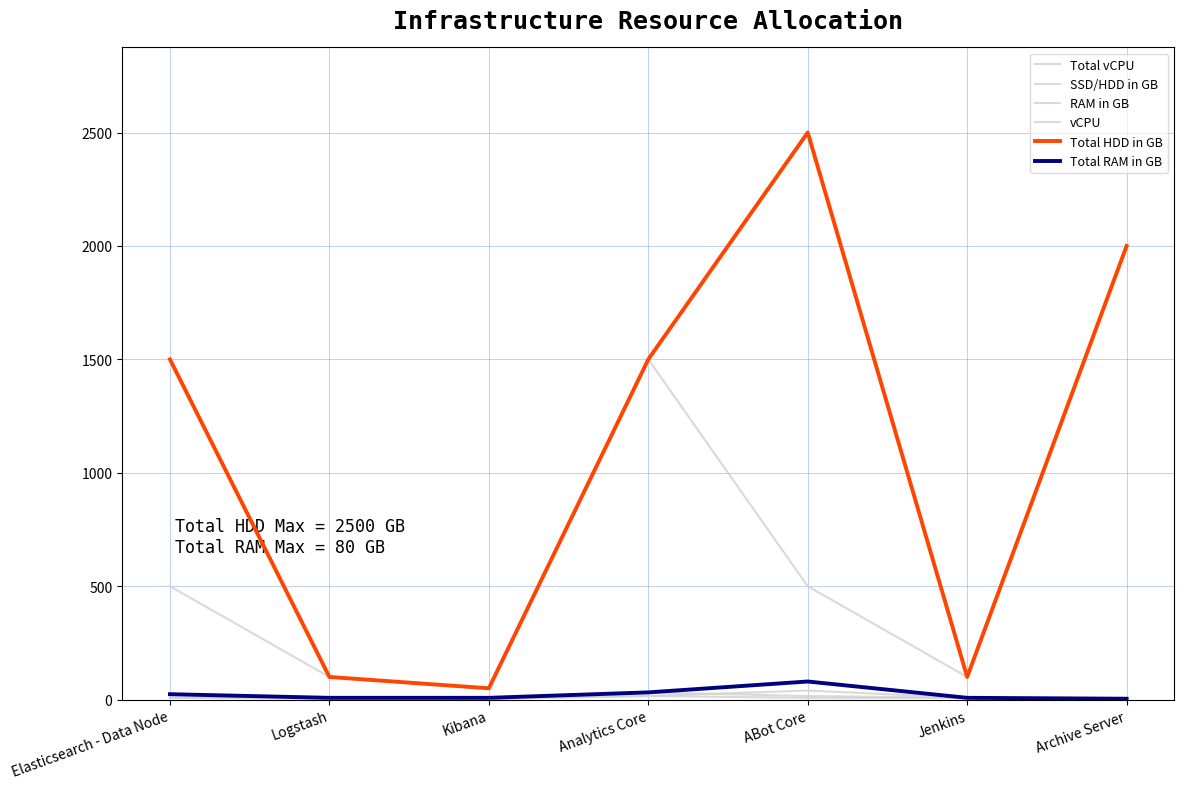

Does the chart display data point markers on the line(s)?

No